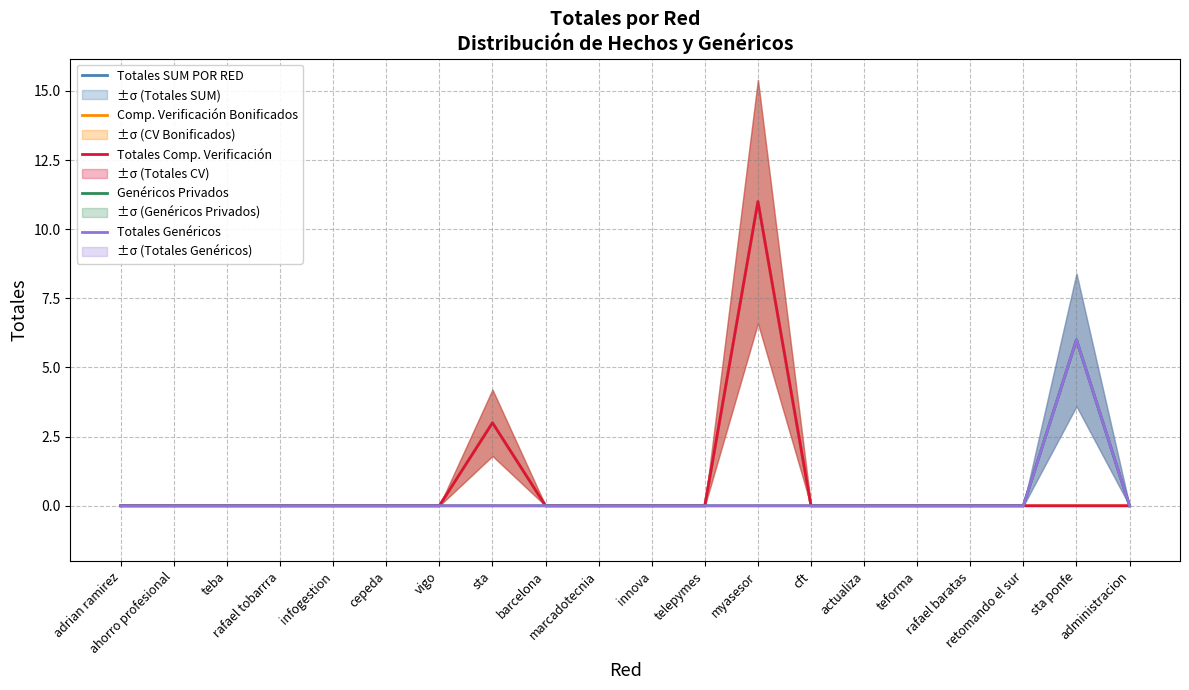

What position from the right is vigo?

14